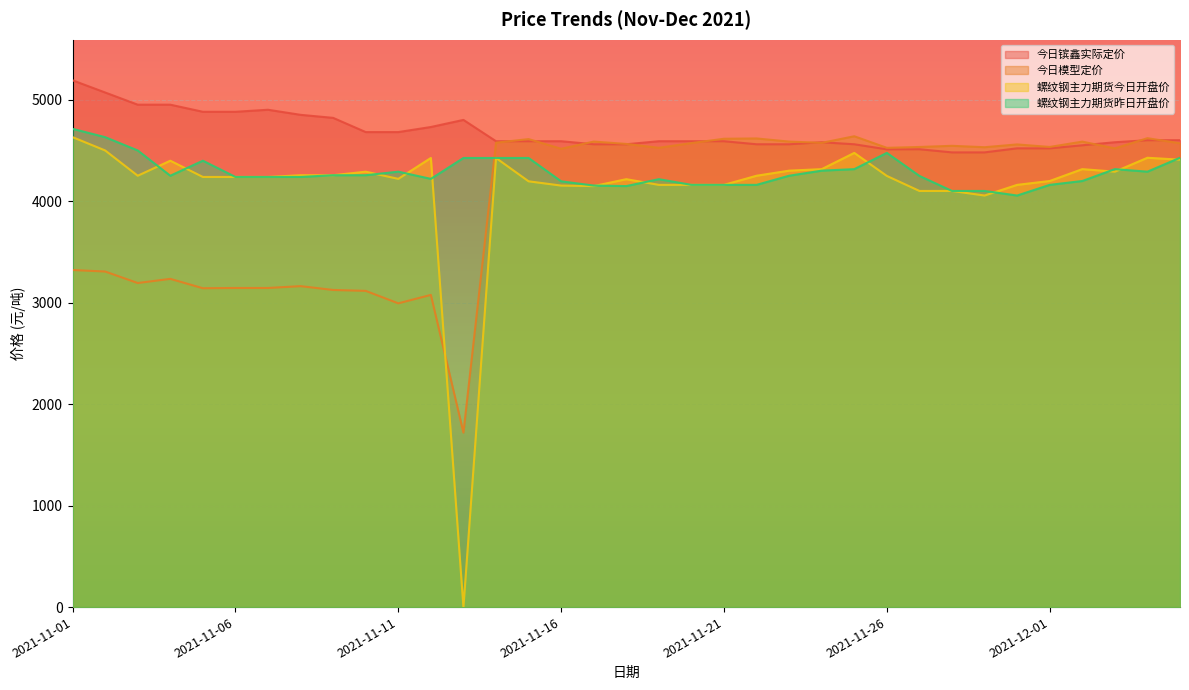

The 螺纹钢主力期货昨日开盘价 series shows 1569.4 at 2021-11-01. True or false?

False